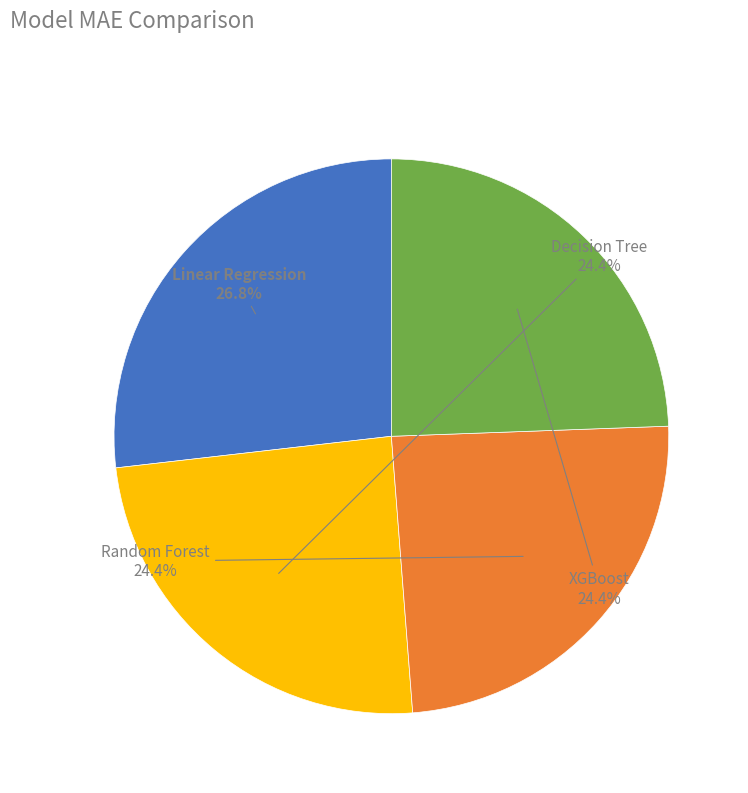

Between XGBoost and Linear Regression, which is larger?

Linear Regression